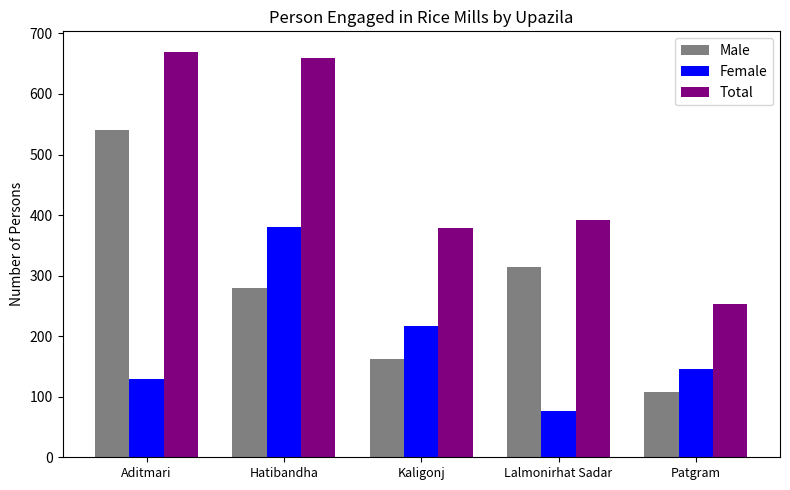

How many bars are there in total?

15